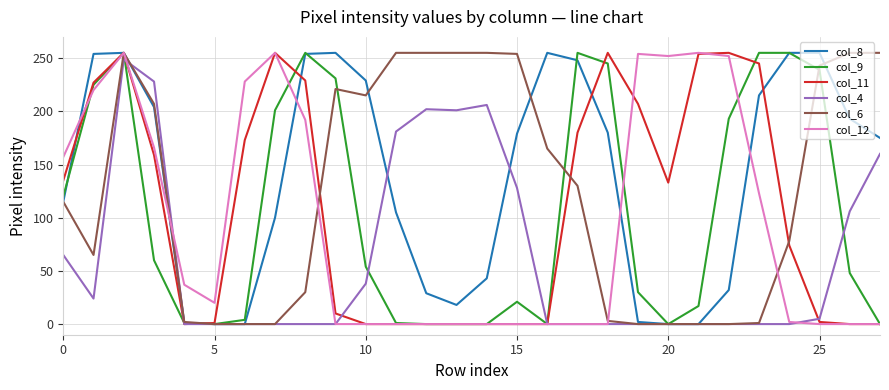

What is the greatest value displayed?

255